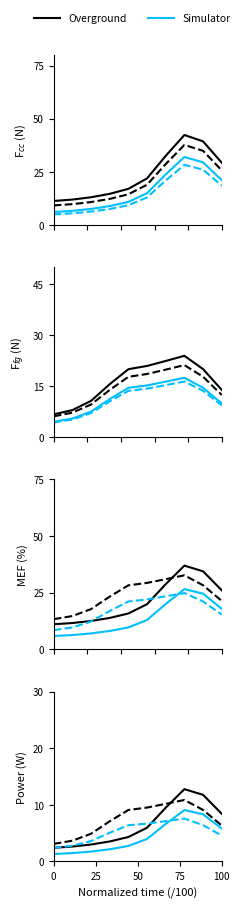

How many data points in Overground are less than 5?

5